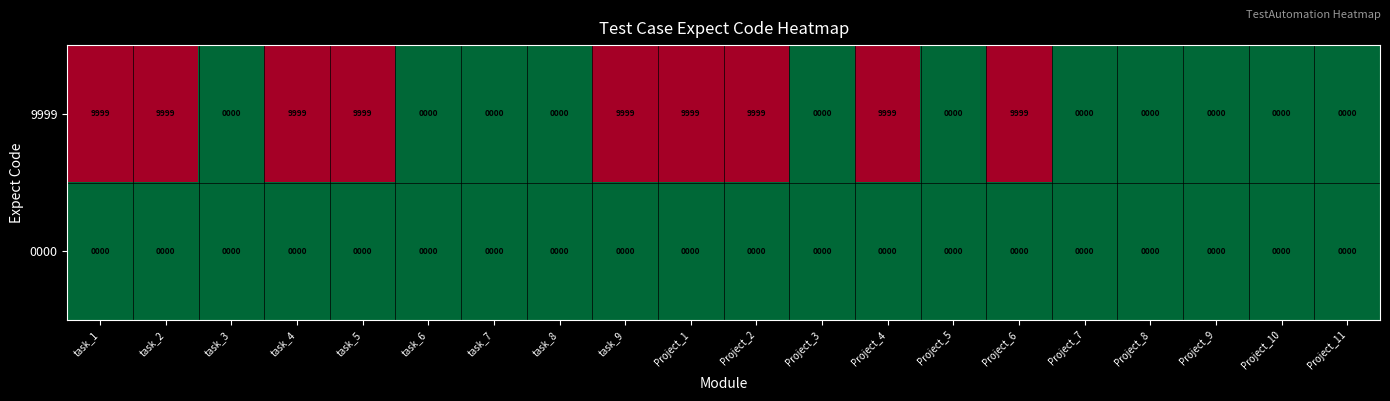

Between Project_2 and Project_11, which series saw the biggest shift?

9999